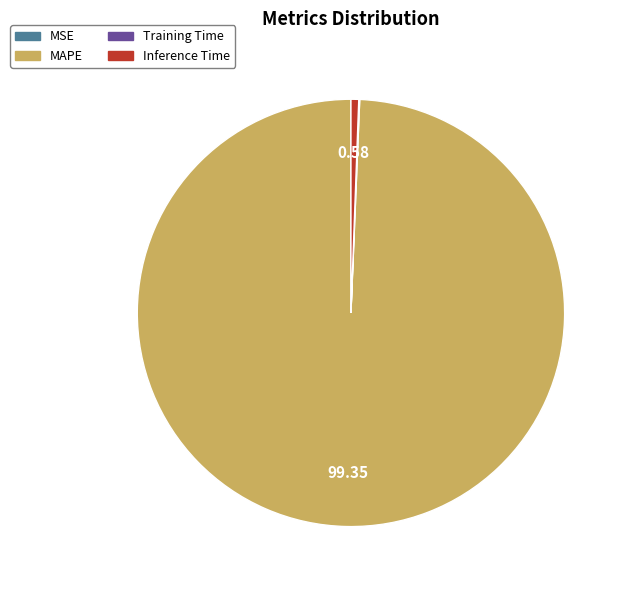

What is the largest slice in the pie chart?

MAPE